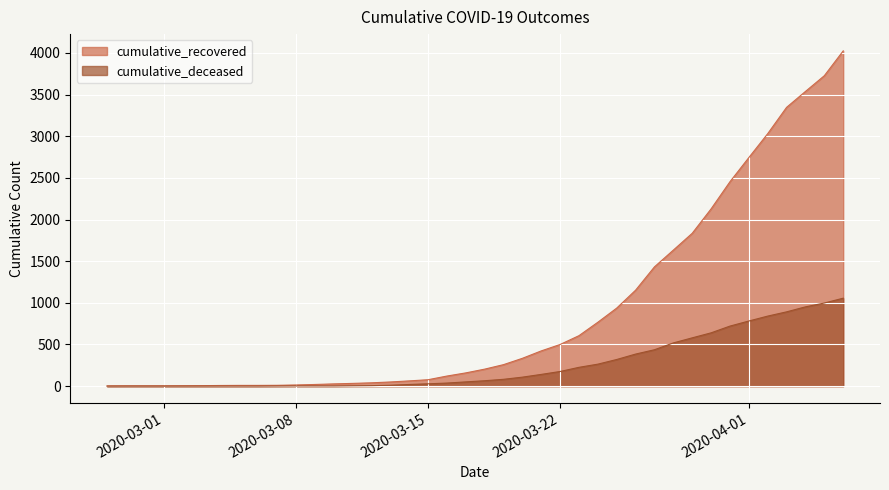

What is the average value of the cumulative_deceased series?

259